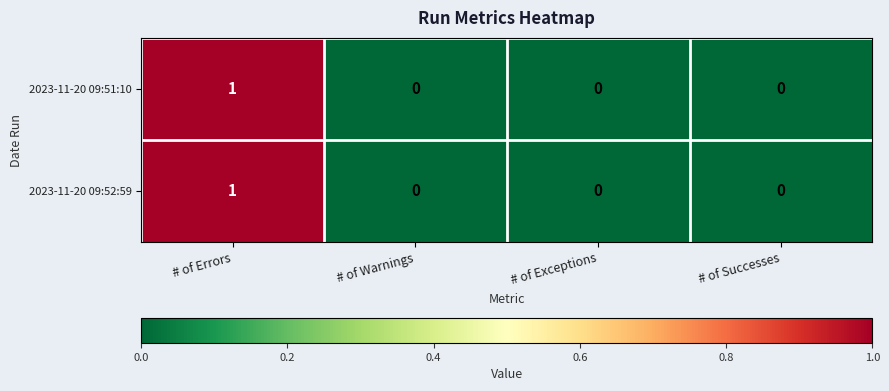

Reading left to right, list all the values displayed in this chart.

2023-11-20 09:51:10: 1	0	0	0
2023-11-20 09:52:59: 1	0	0	0